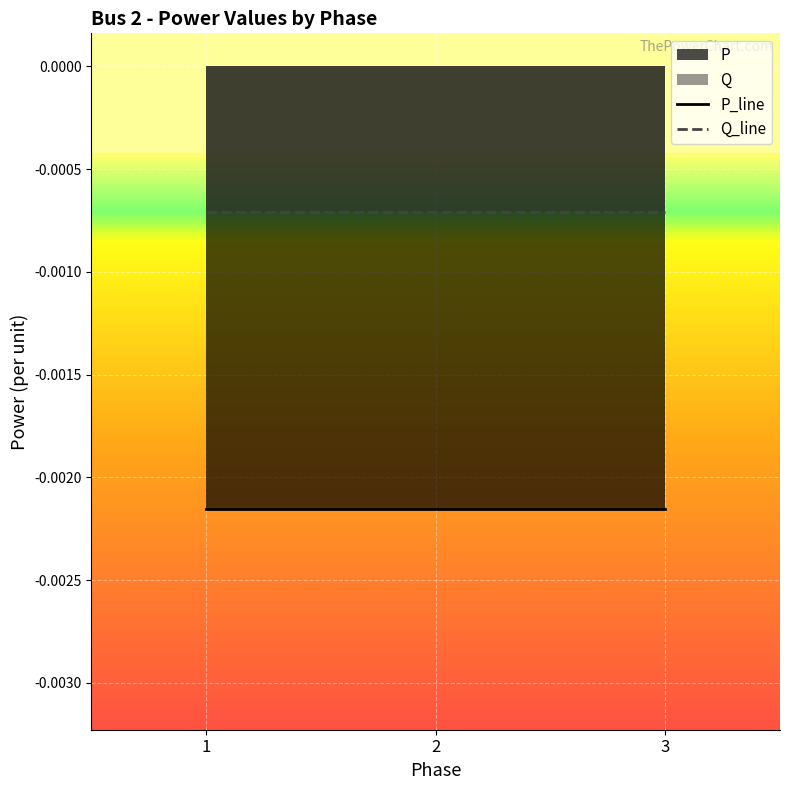

Rank the series at 3 from lowest to highest value.

P_line, Q_line